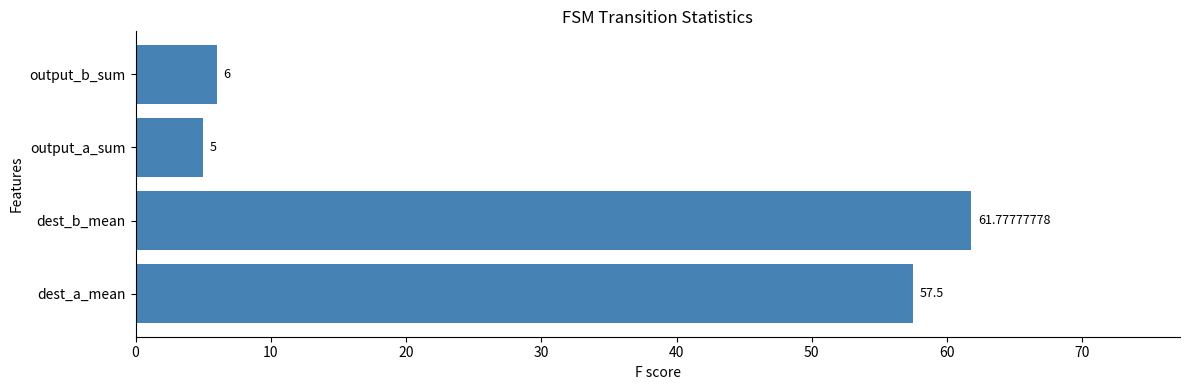

How many distinct data groups are displayed?

1